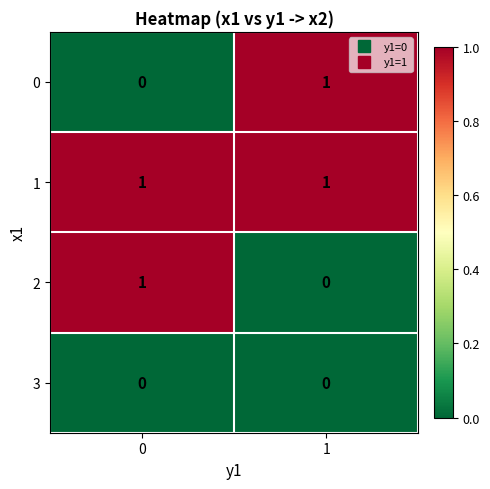

Is the value of 3 at 1 greater than the value of 2 at 0?

No